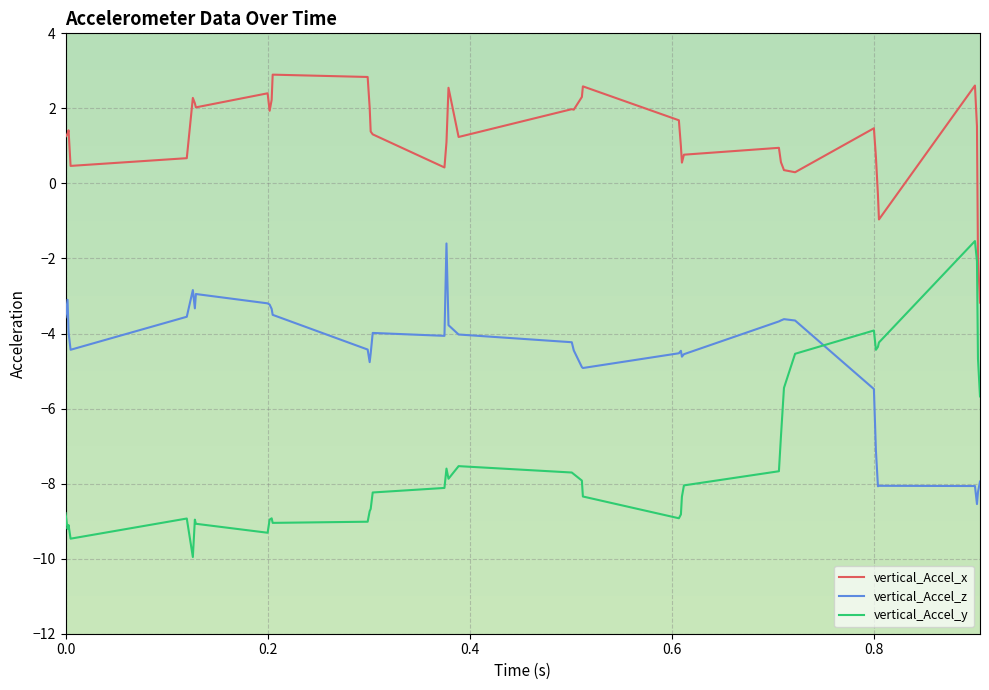

What are all the series names shown in the legend?

vertical_Accel_x, vertical_Accel_z, vertical_Accel_y